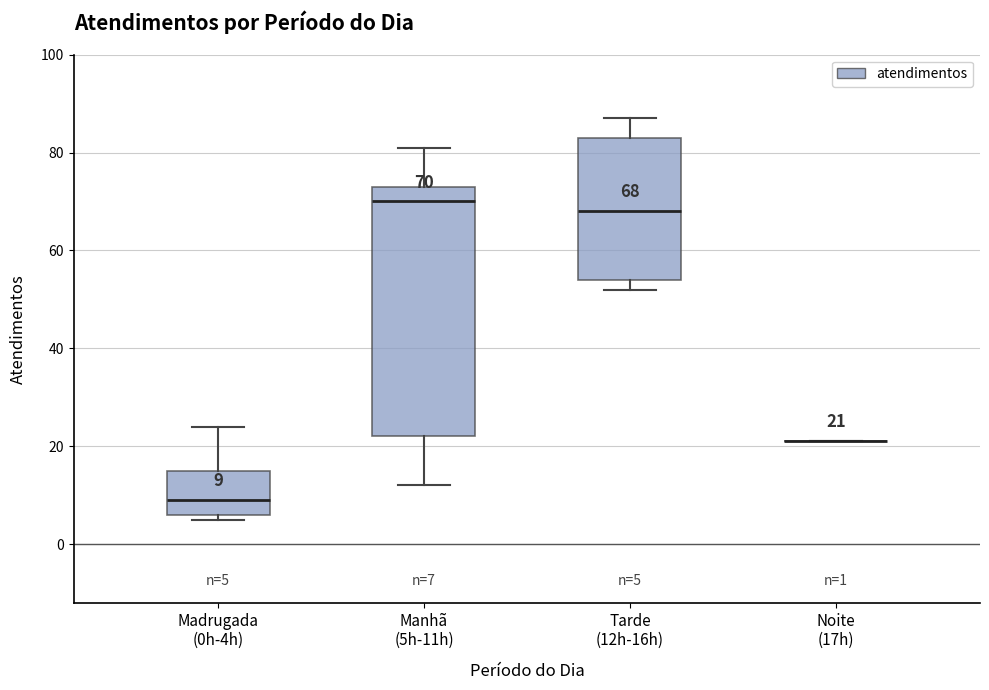

Which box is the tallest, from its lower edge to its upper edge?

Manhã (5h-11h)